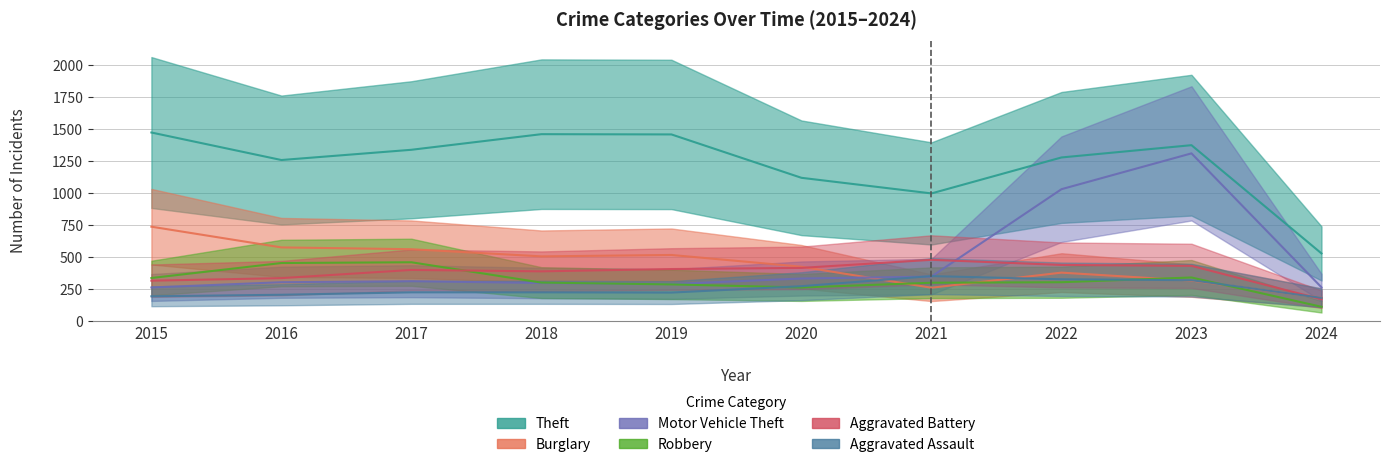

Where is the first local minimum for Robbery?

2020